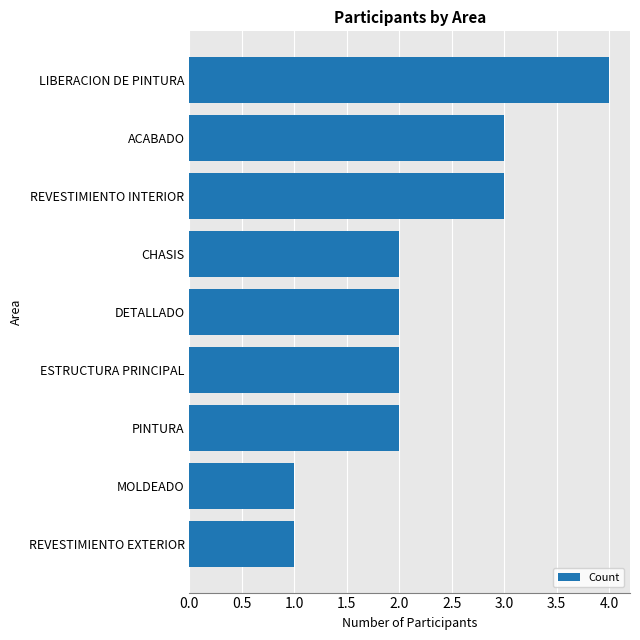

Reading bottom to top, what are all the values shown in this chart?

1	1	2	2	2	2	3	3	4